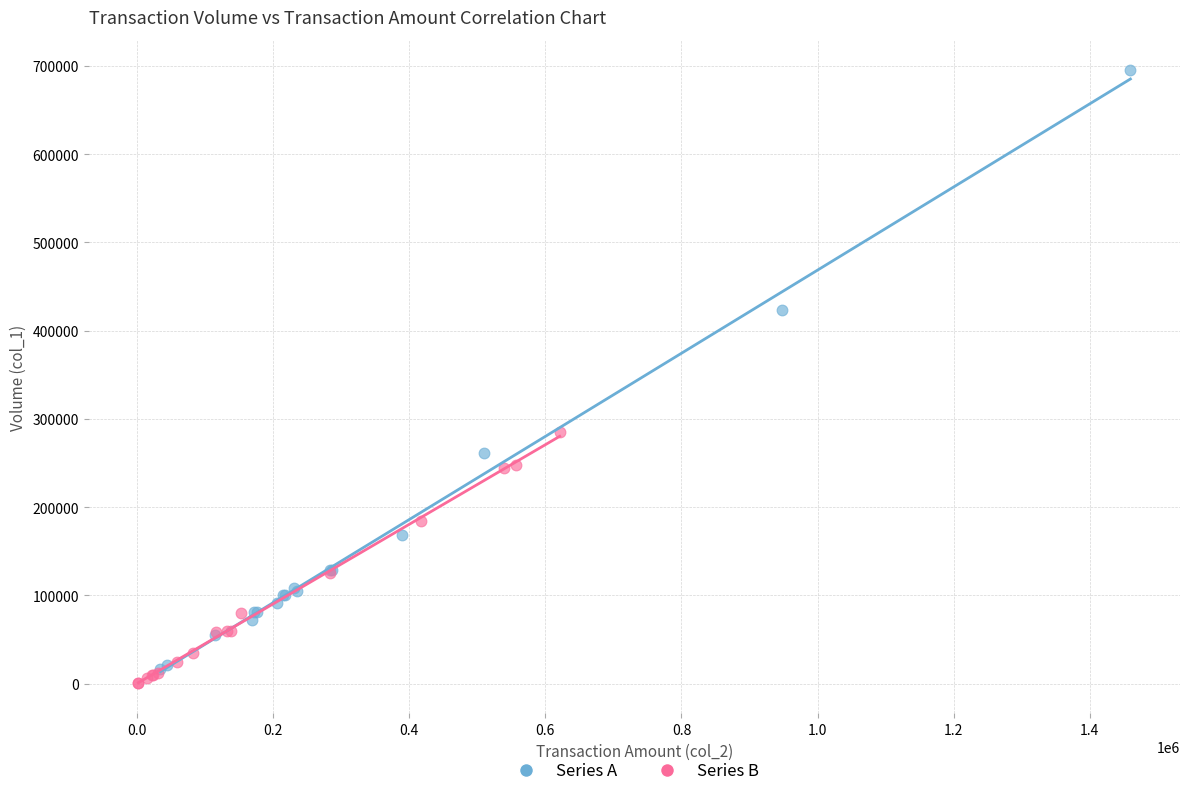

Which series reaches the maximum Y coordinate?

Series A